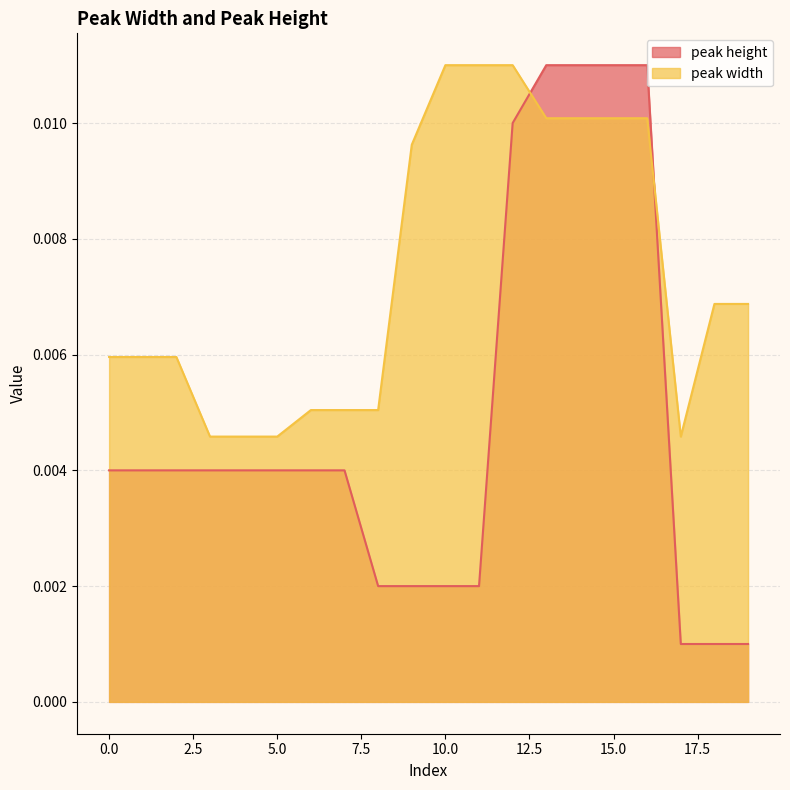

How many lines are shown in the chart?

2